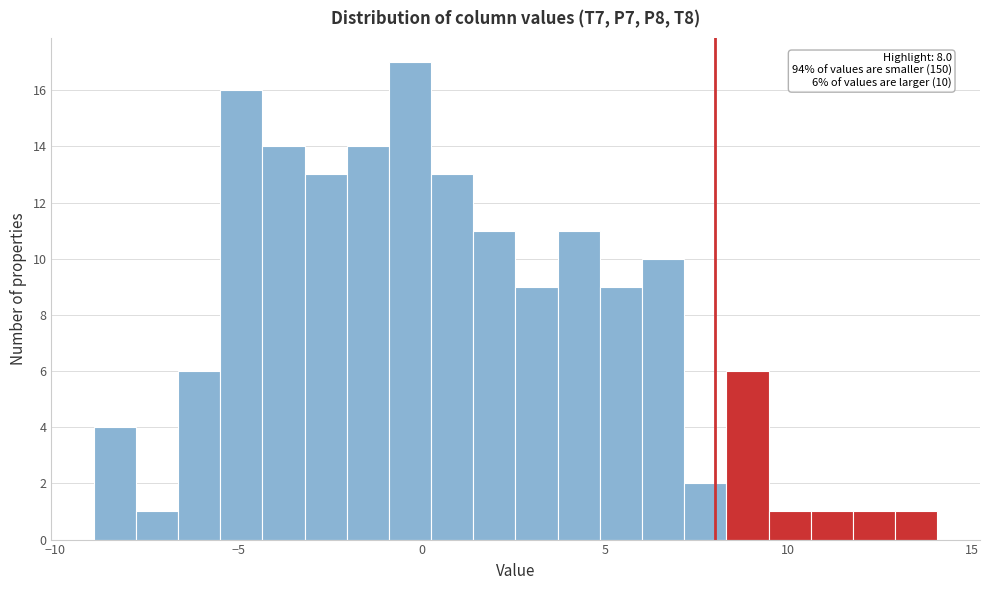

Read against the x-axis, roughly where is the centre of the tallest bar?

-0.5